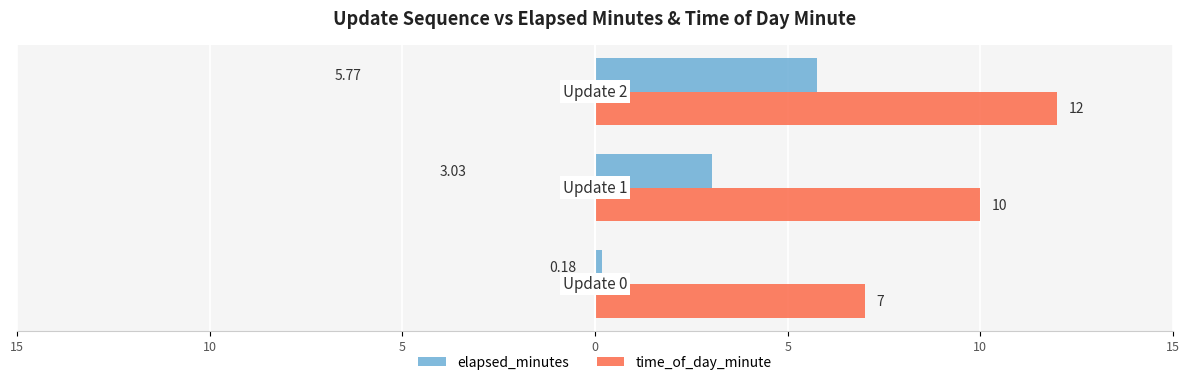

What are all the series names shown in the legend?

elapsed_minutes, time_of_day_minute